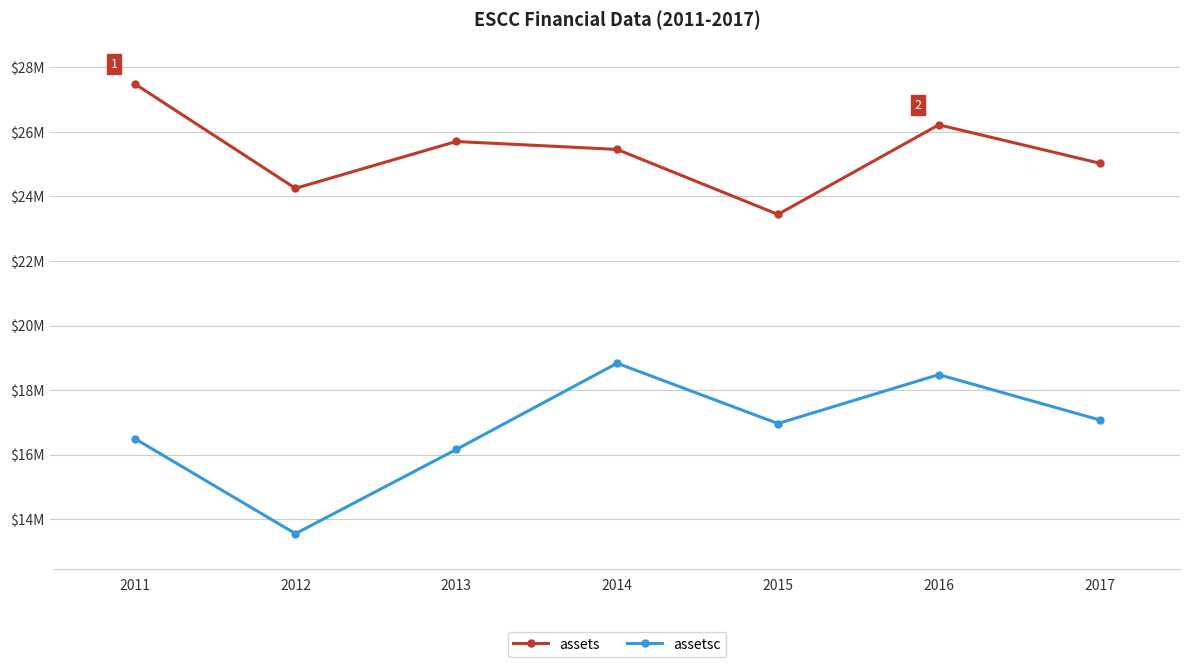

What are all the series names shown in the legend?

assets, assetsc